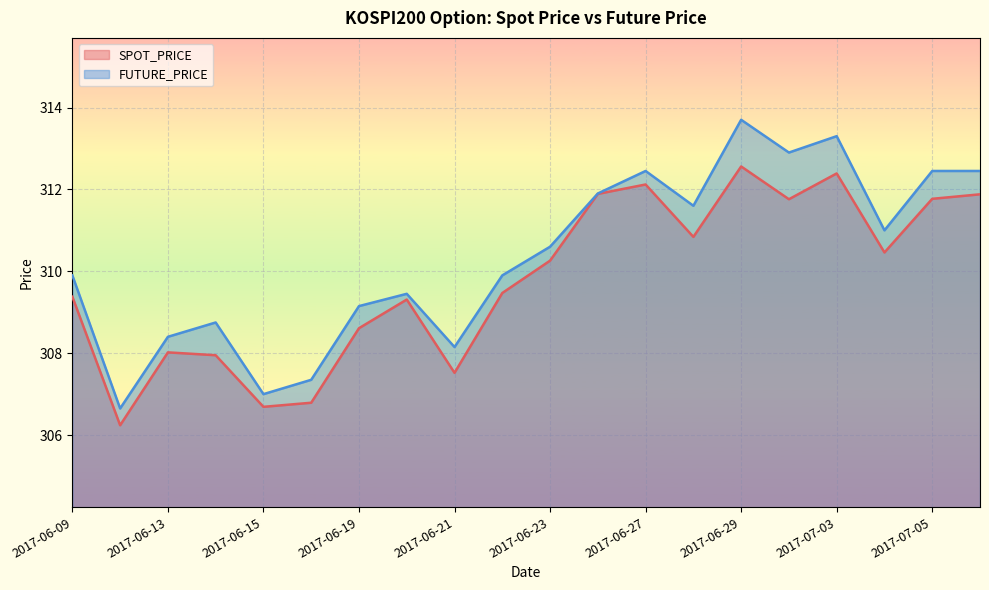

Which series has the largest total across all categories?

FUTURE_PRICE